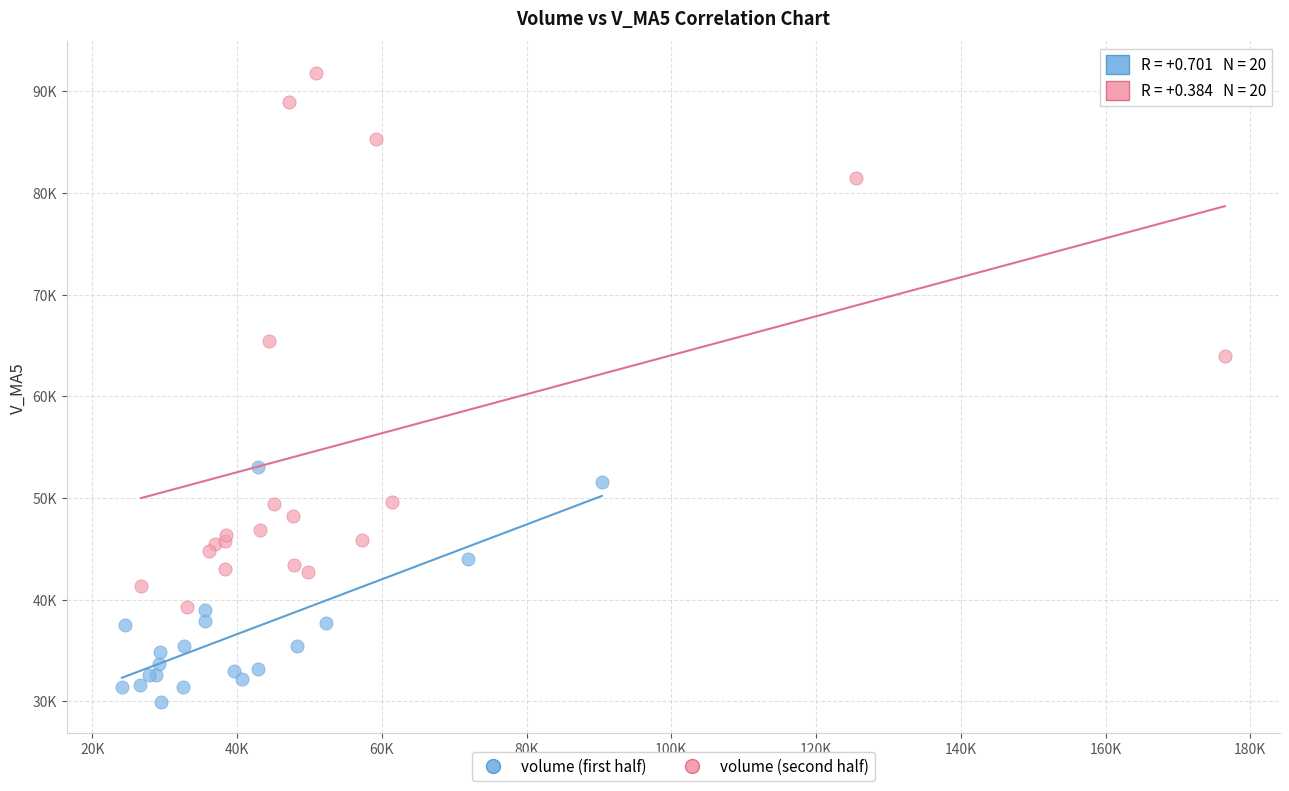

What are all the series names shown in the legend?

volume (first half), volume (second half)